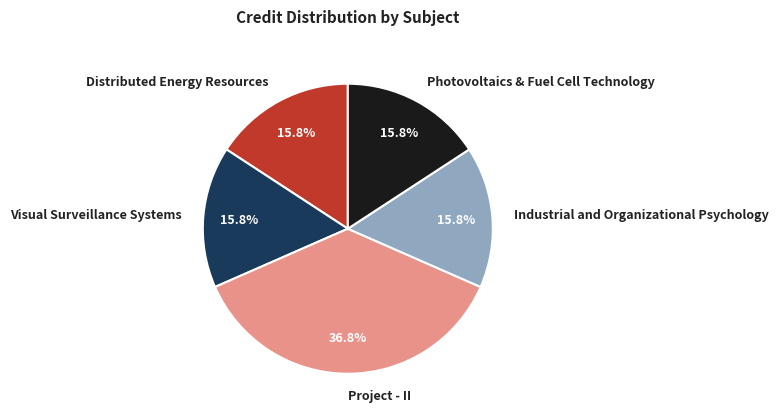

Count the number of slices in the pie.

5